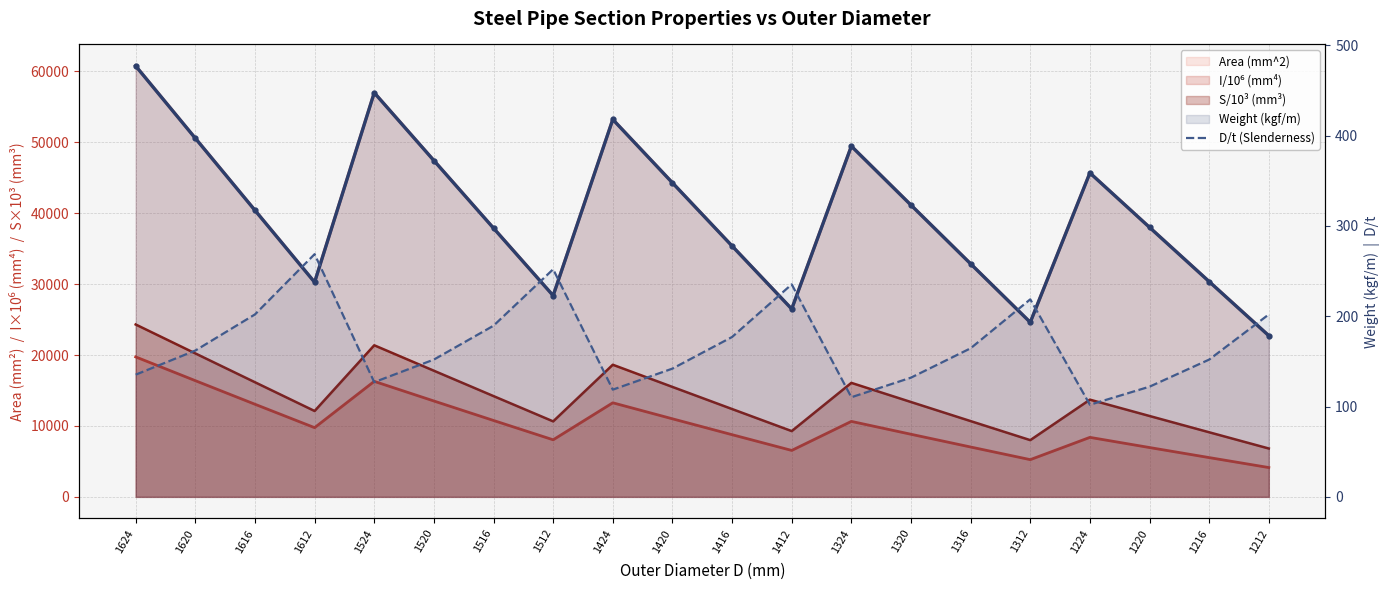

What is the value of the 20th point from the left?

202.0